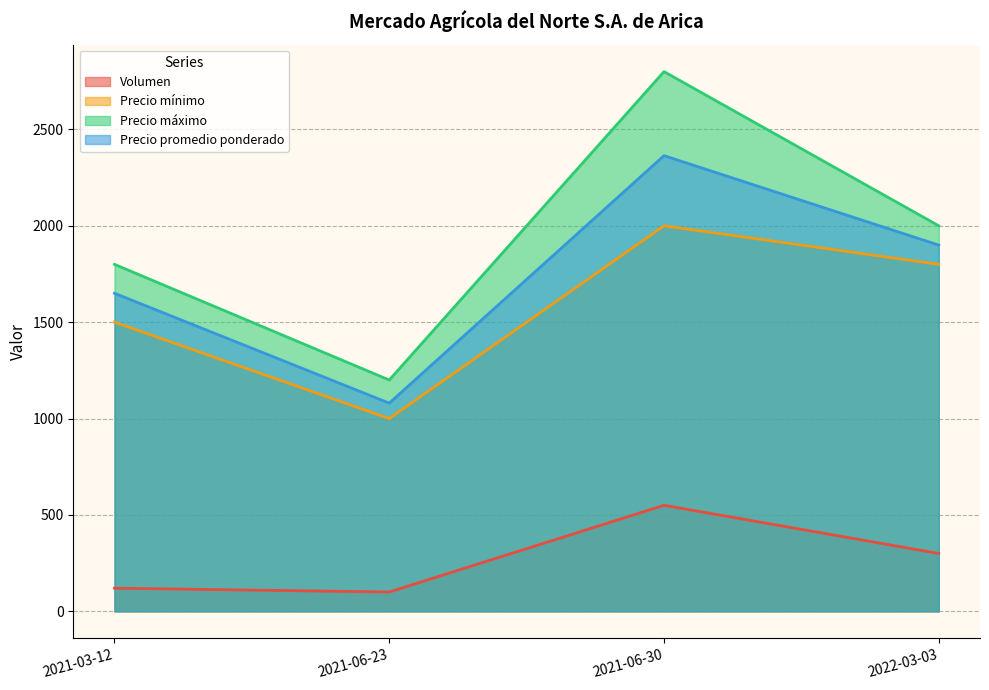

Rank the series by their maximum value, from lowest to highest.

Volumen, Precio mínimo, Precio promedio ponderado, Precio máximo